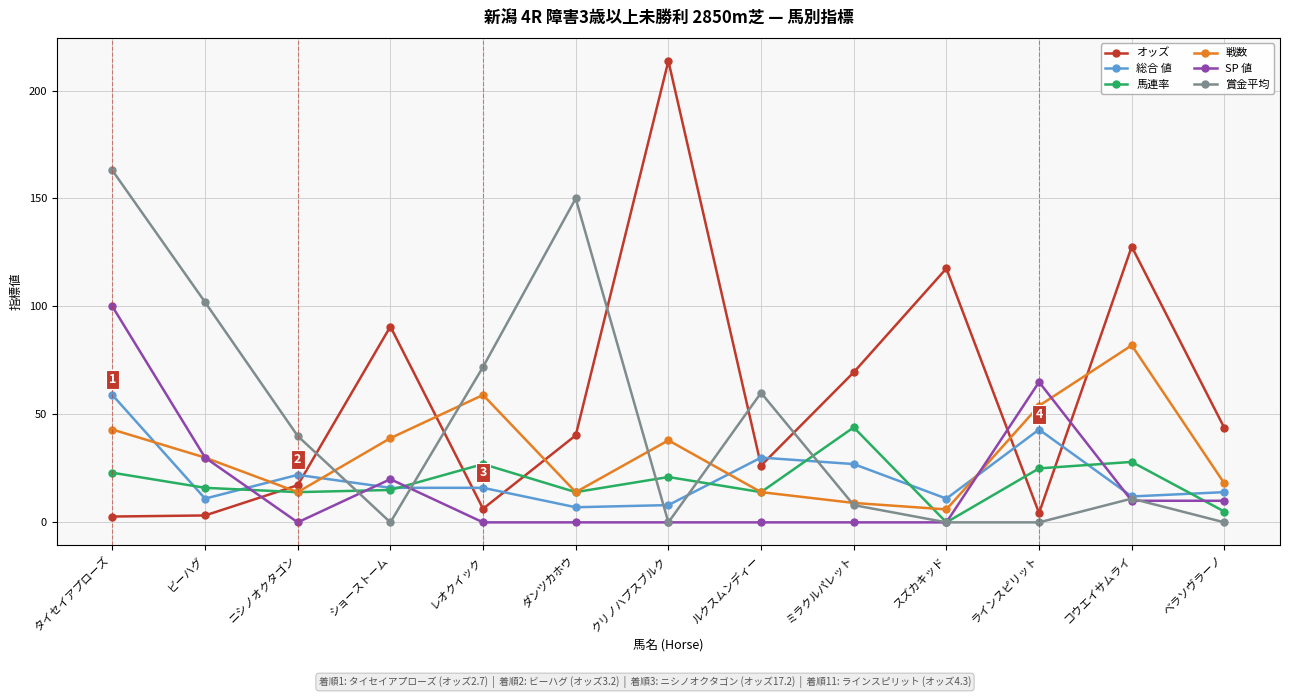

Which label corresponds to the largest value in the chart?

クリノハプスブルク